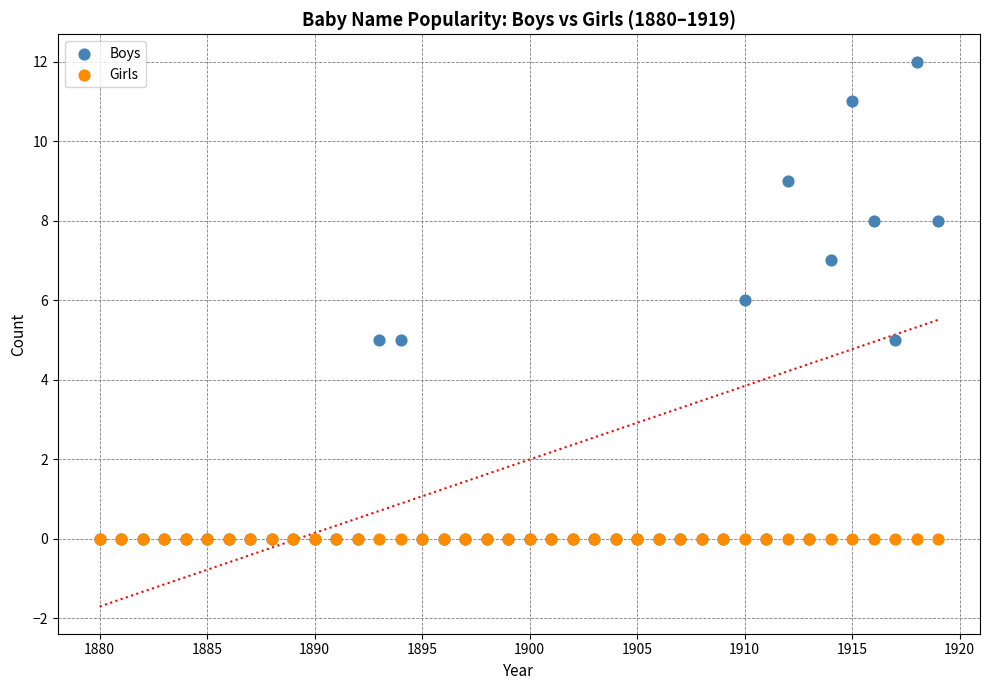

What are all the series names shown in the legend?

Boys, Girls